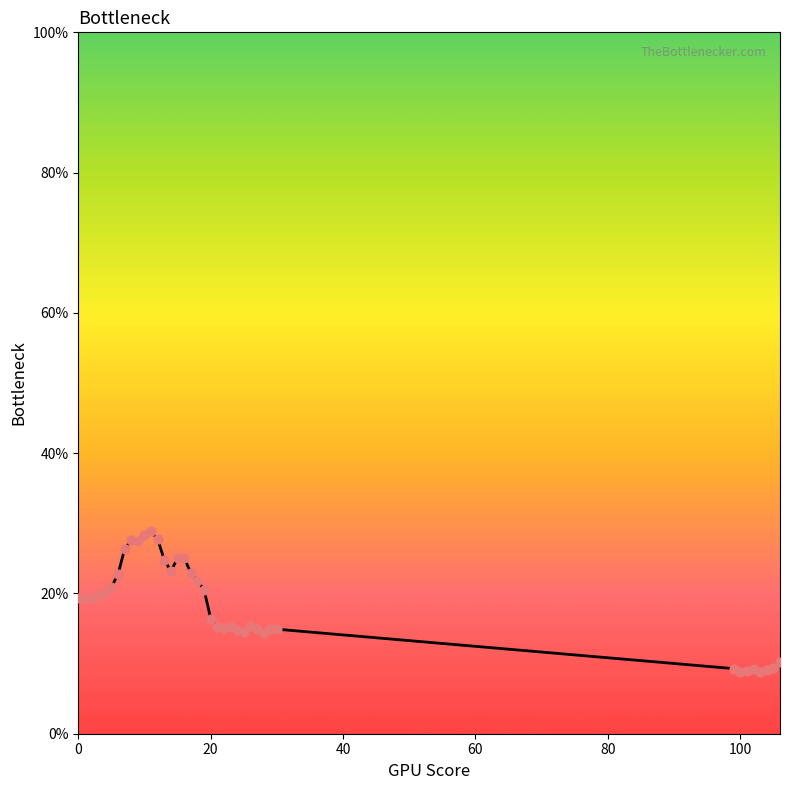

What is the greatest value displayed?

28.9